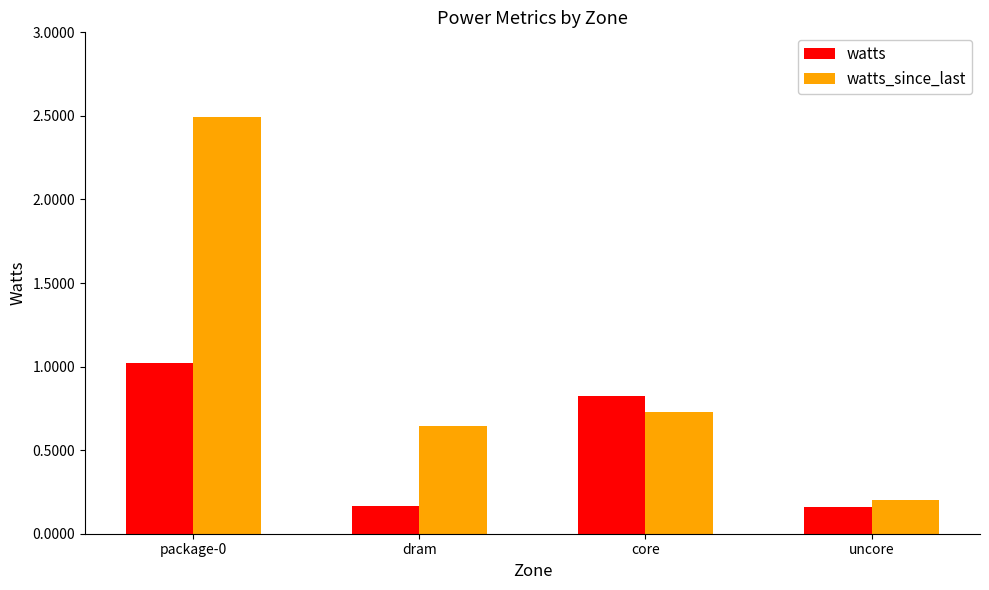

Which series has the widest spread of values?

watts_since_last